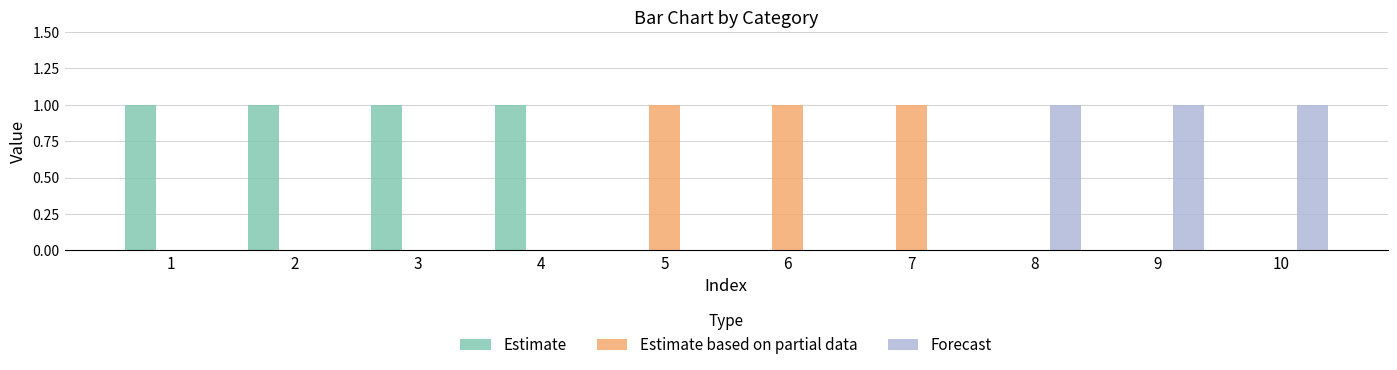

What are all the series names shown in the legend?

Estimate, Estimate based on partial data, Forecast